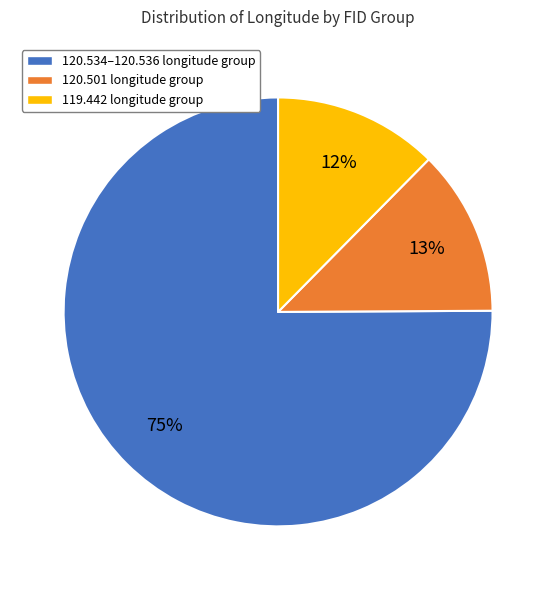

To the nearest percent, what percentage of the pie is 119.442 longitude group?

12%